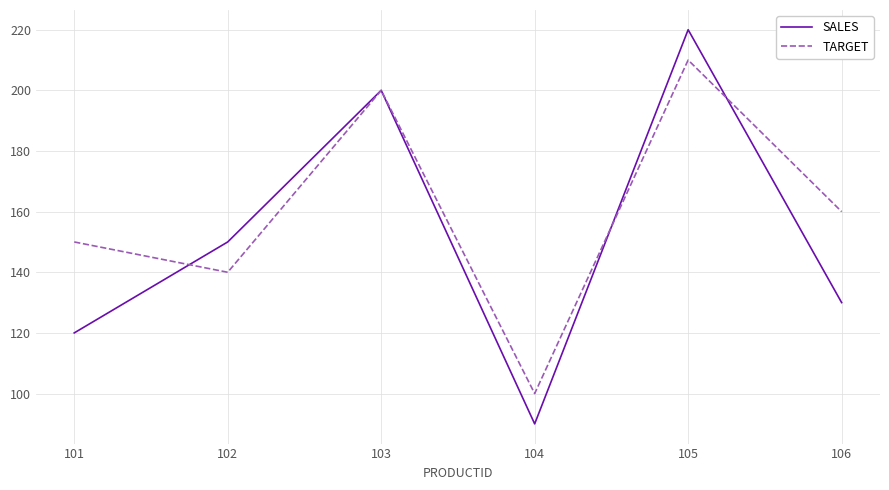

Which series has the largest range (max minus min)?

SALES